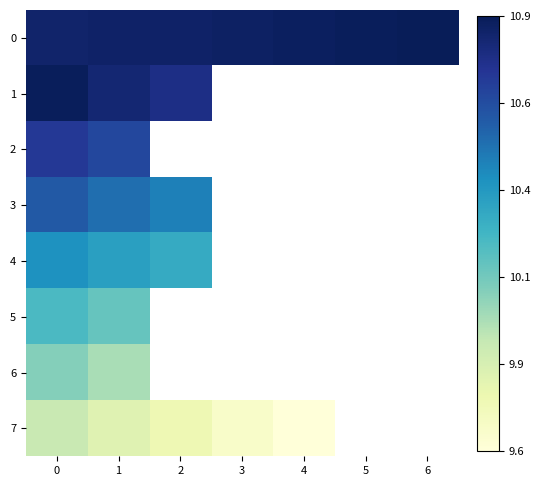

At which label does 2 reach its minimum?

1